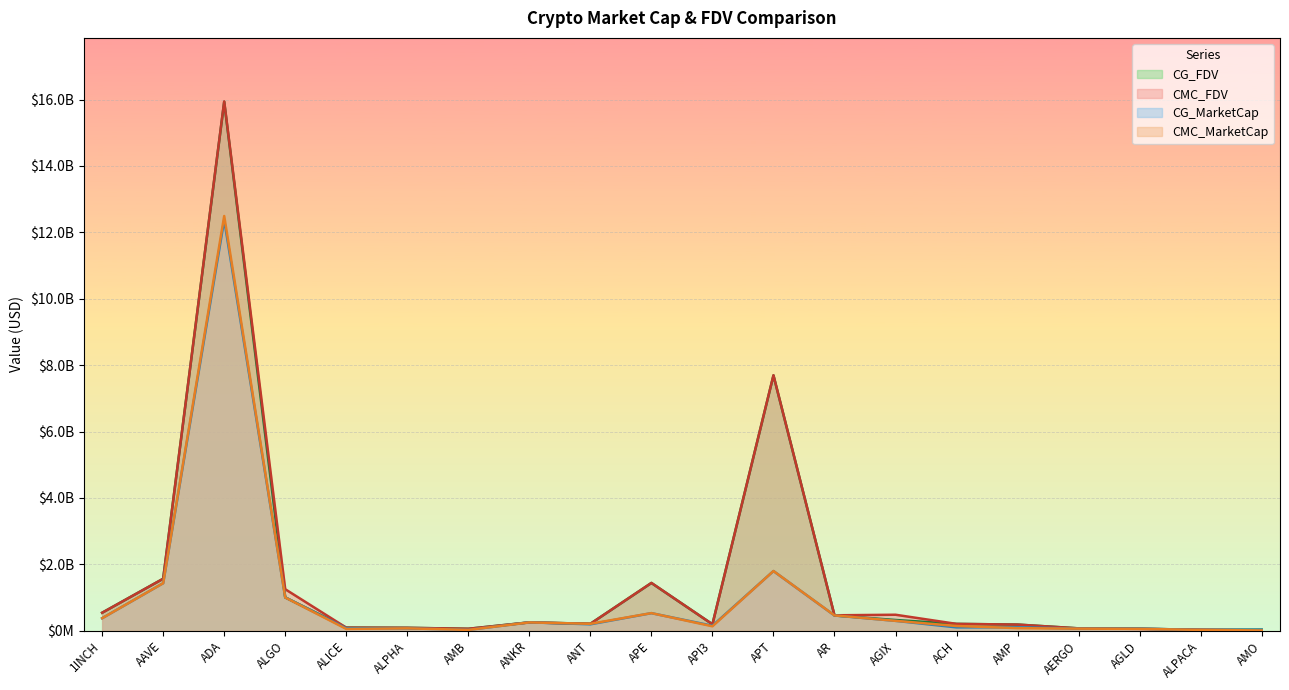

True or false: CG_FDV and CMC_MarketCap cross at least once.

True